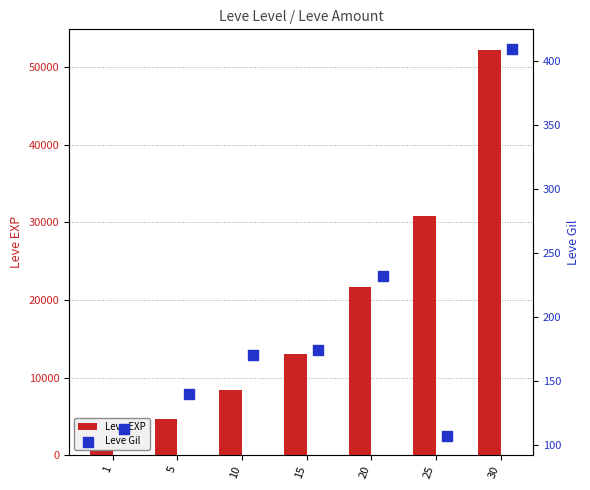

What are all the series names shown in the legend?

Leve EXP, Leve Gil